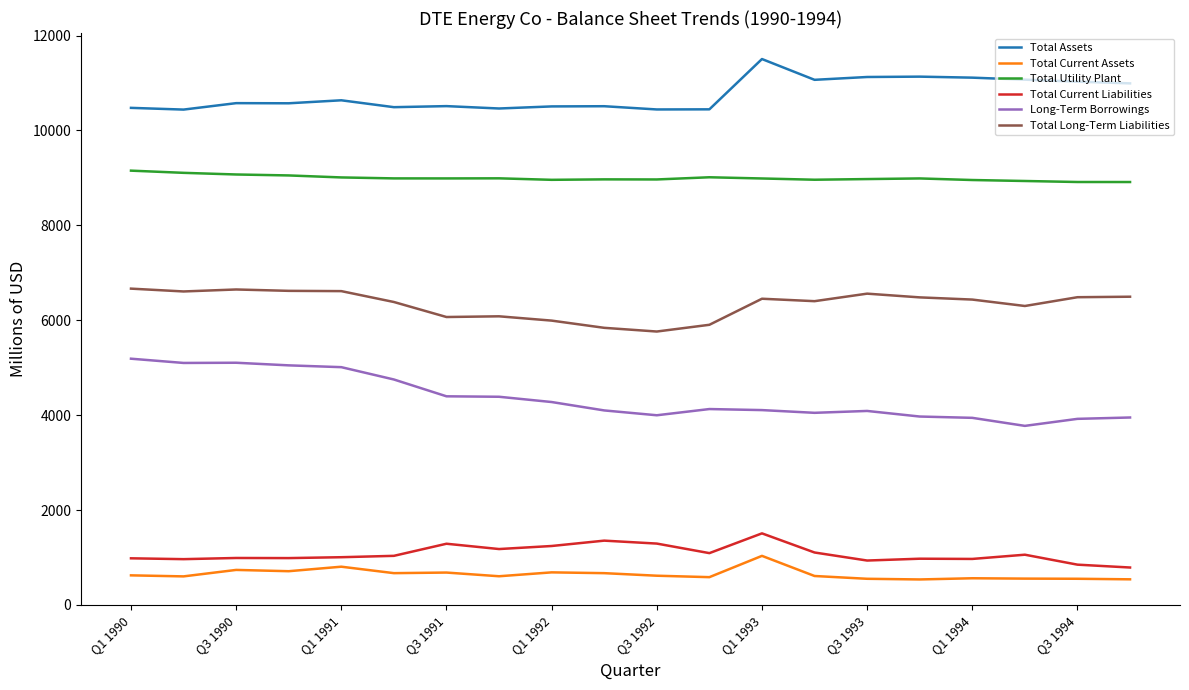

Which series has the largest total across all categories?

Total Assets